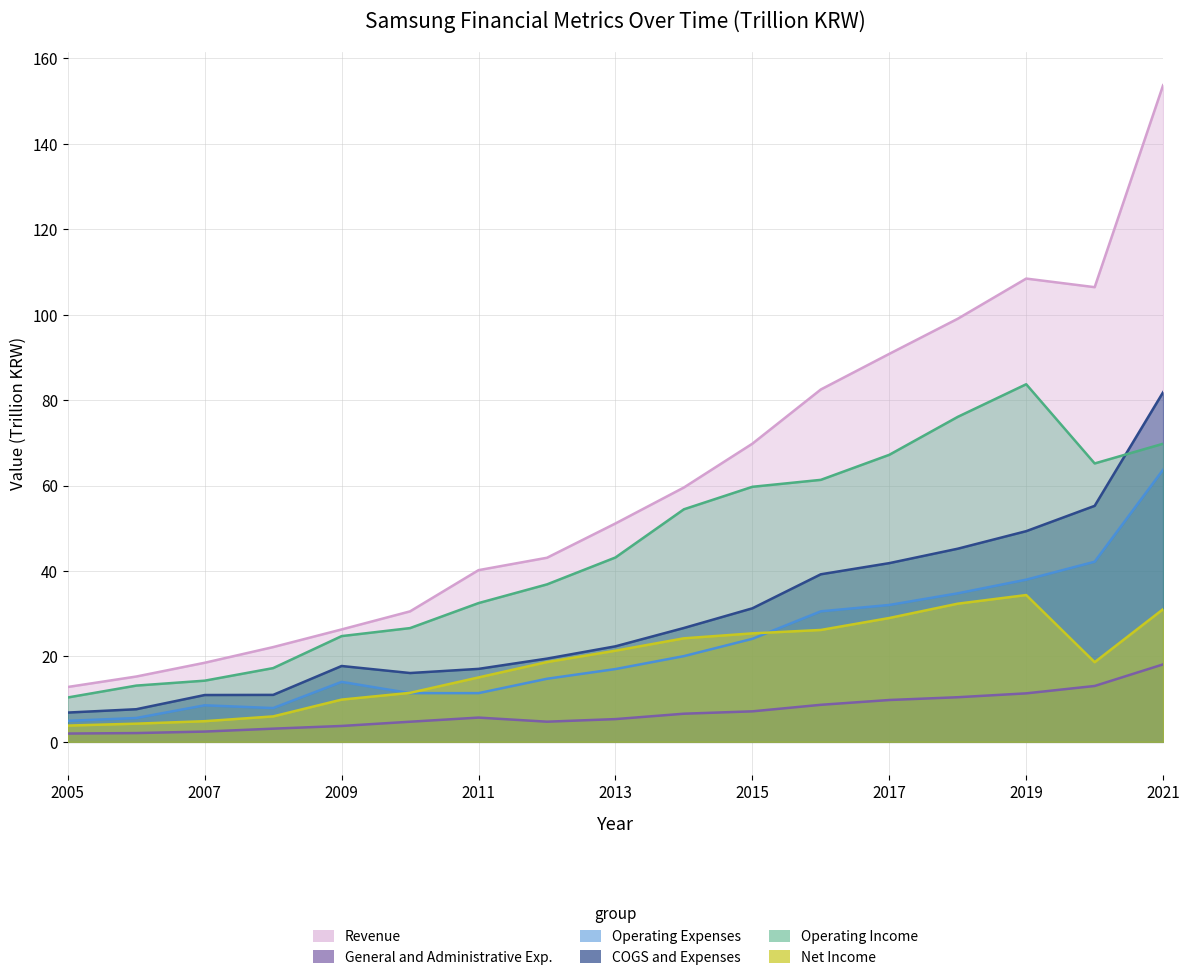

What is the minimum value shown in the chart?

1.9